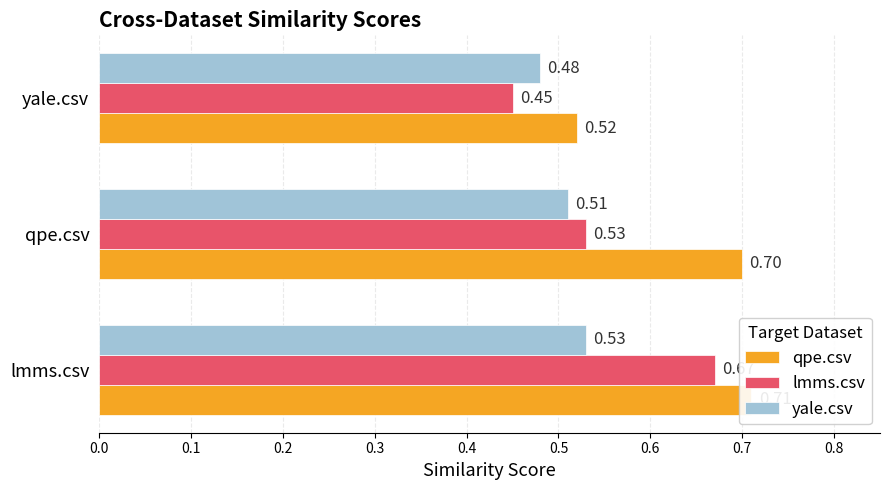

What is the value of the lmms.csv bar at the 2nd from the left?

0.5